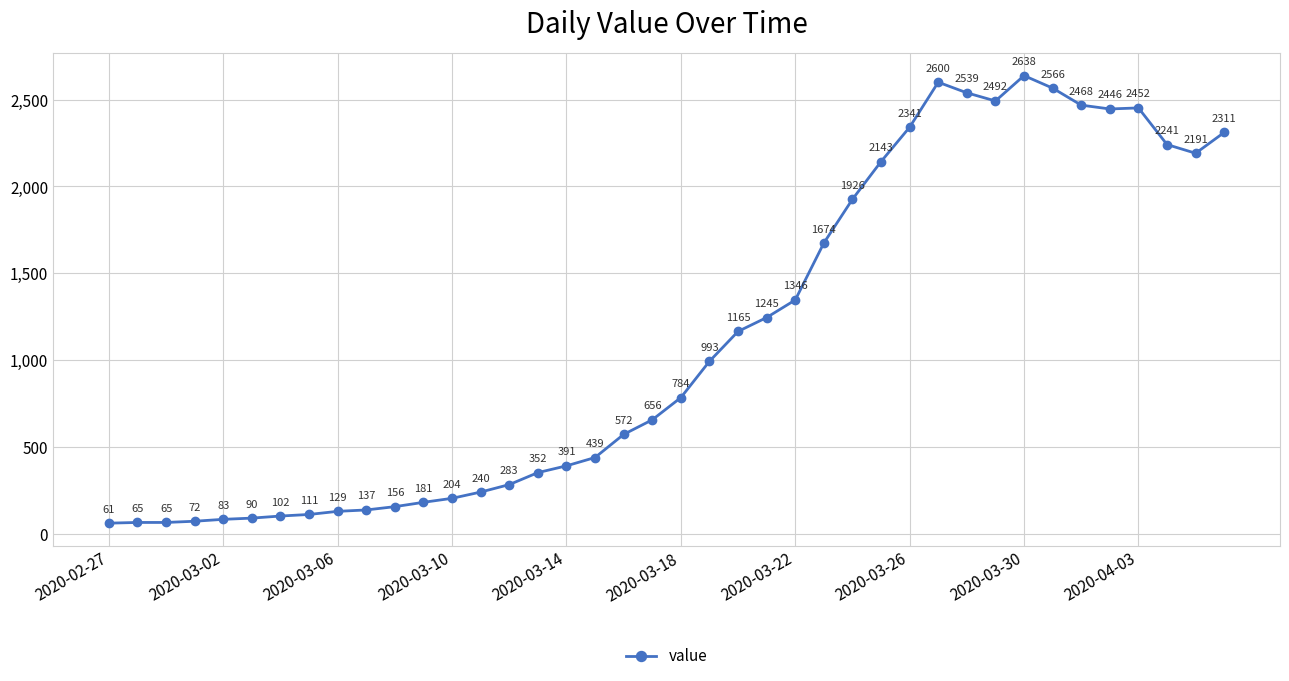

True or false: the data has more than 1 interior local peaks.

True